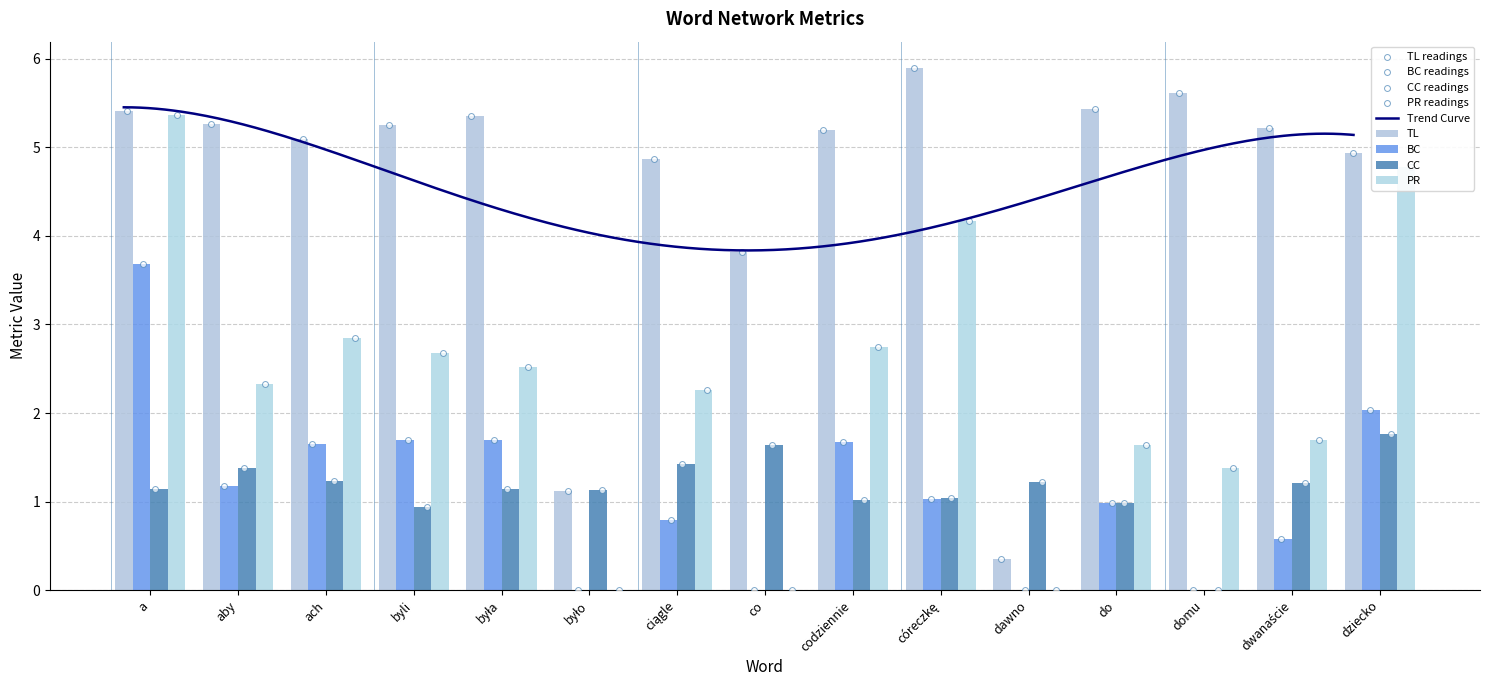

Which series has the largest total across all categories?

TL